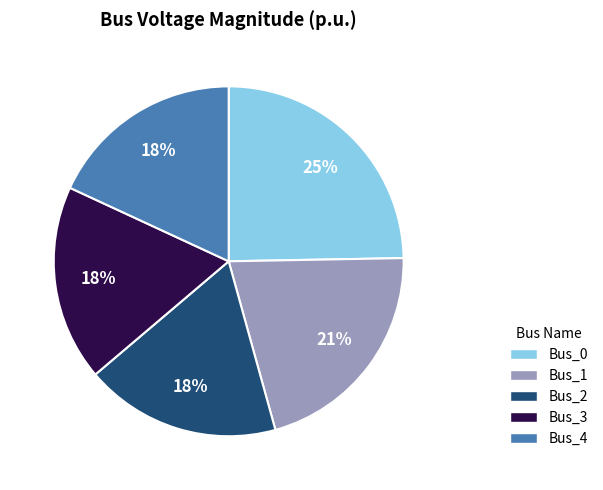

To the nearest percent, what is the difference between the largest and smallest slice percentages?

7%